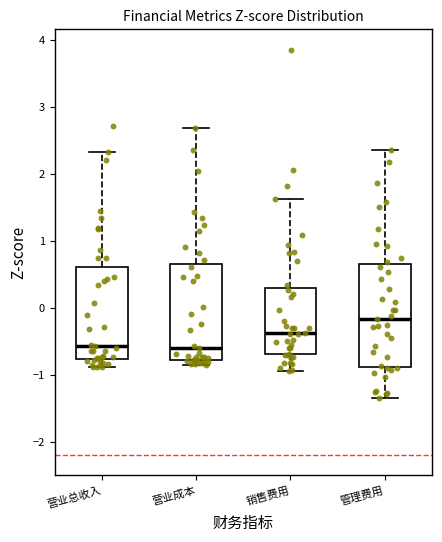

Which box has the highest median line?

管理费用